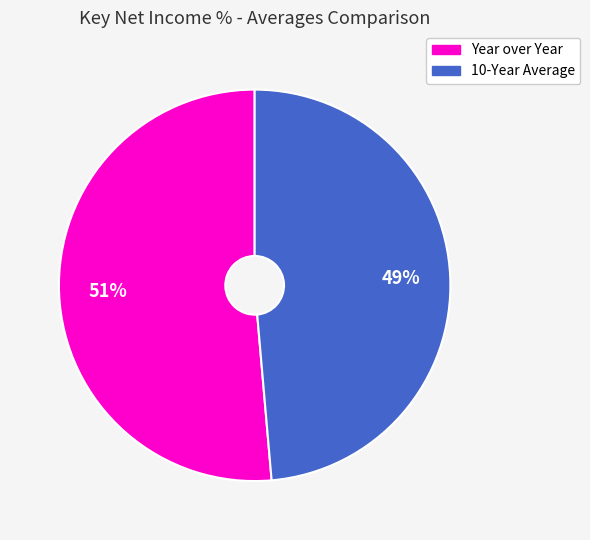

Is there any slice that represents more than half of the pie?

Yes